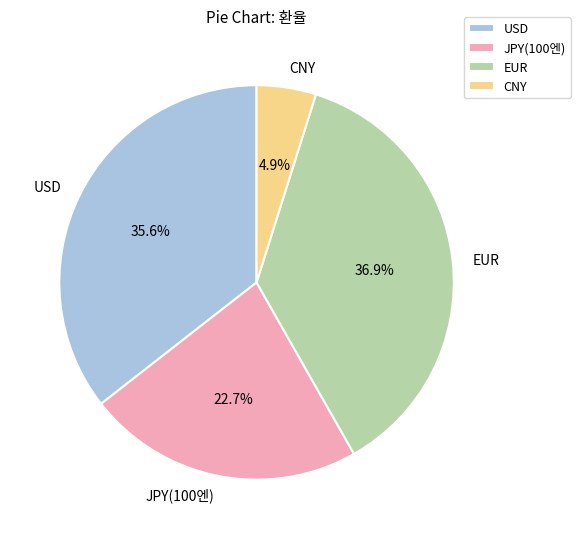

To the nearest percent, what portion does JPY(100엔) represent?

23%